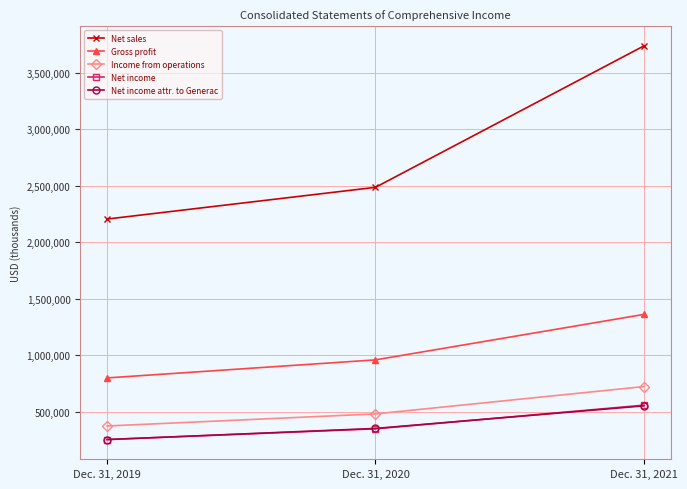

What is the value of the Net income point at the 3rd from the left?

556569